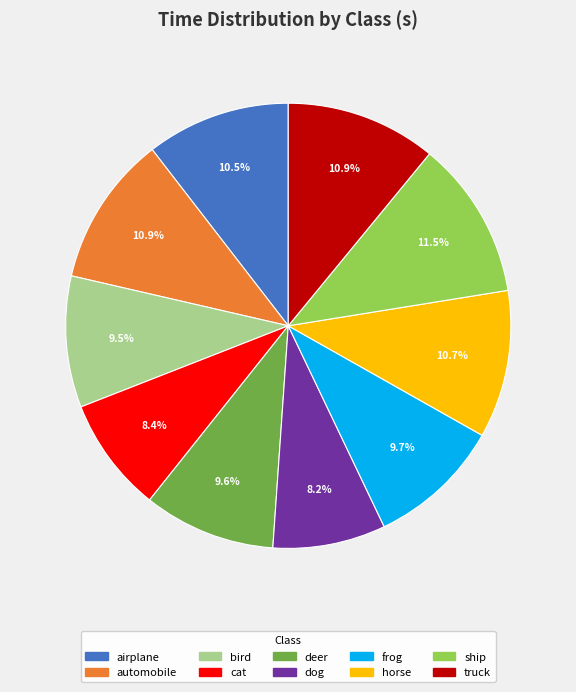

Is automobile the majority of the pie?

No